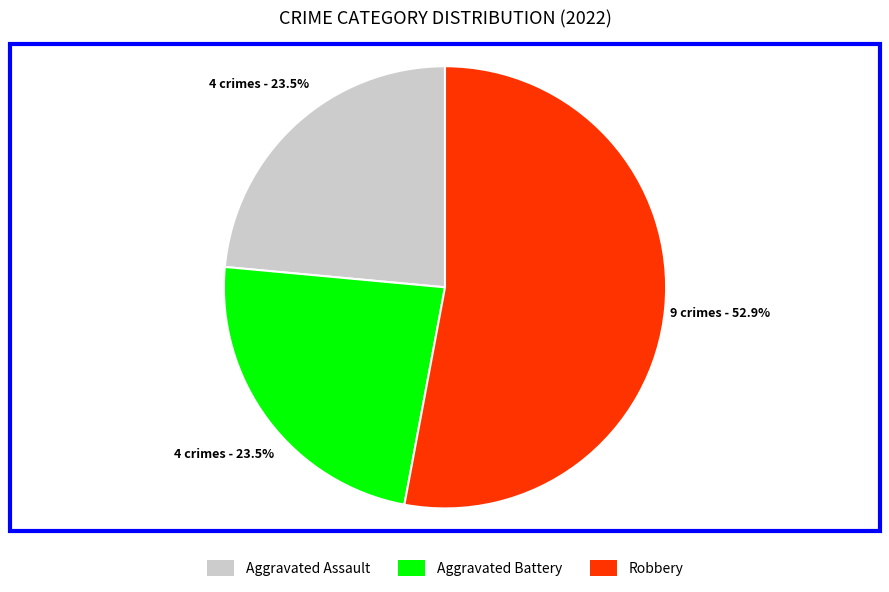

How many segments does this pie chart have?

3